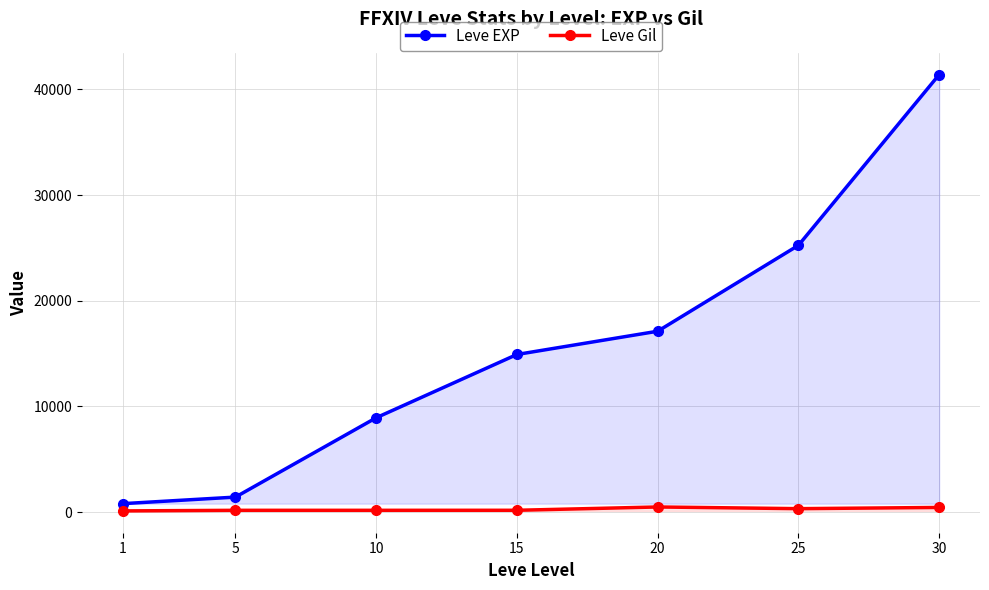

What are all the series names shown in the legend?

Leve EXP, Leve Gil